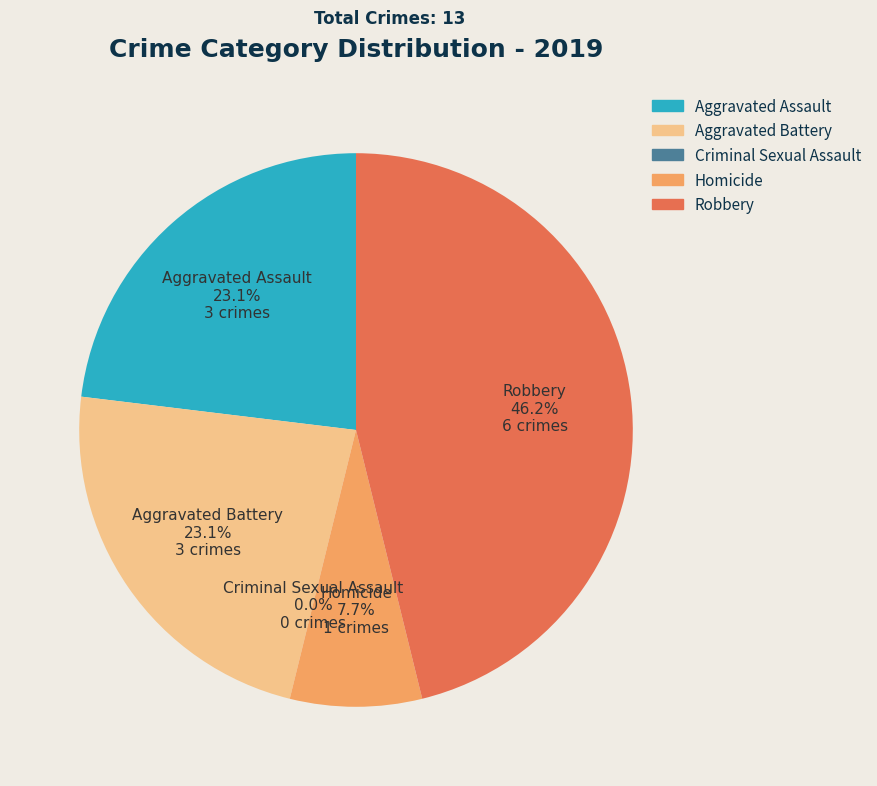

Is Criminal Sexual Assault the majority of the pie?

No